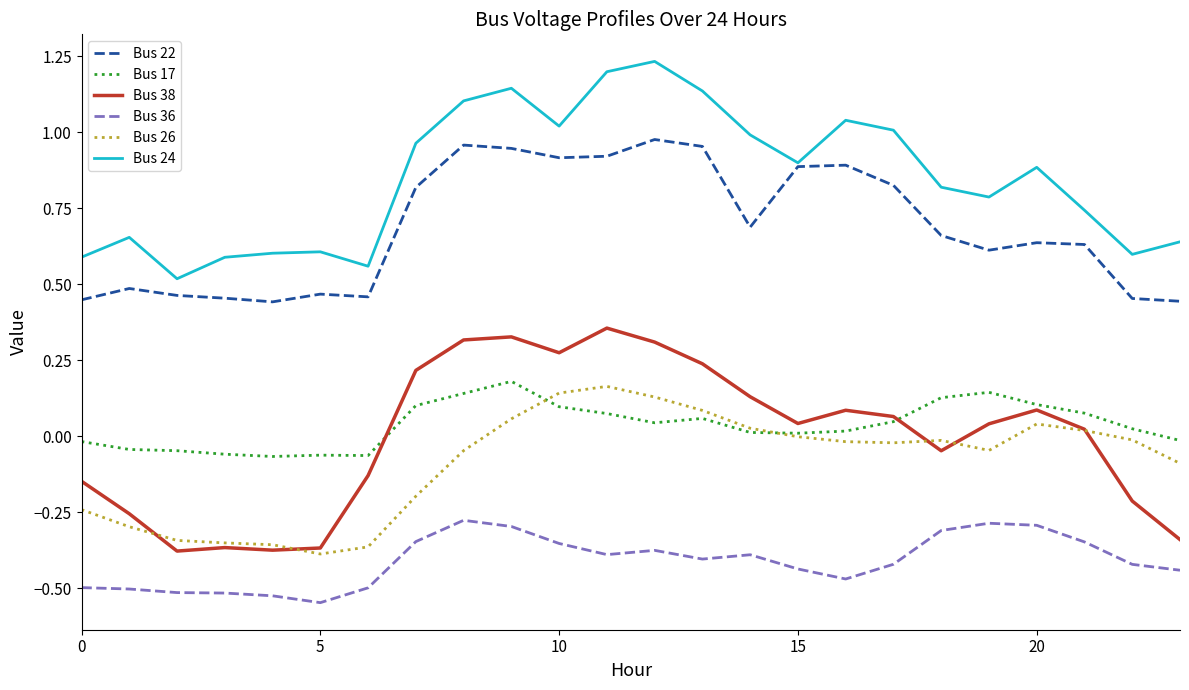

True or false: Bus 38 and Bus 36 cross at least once.

False